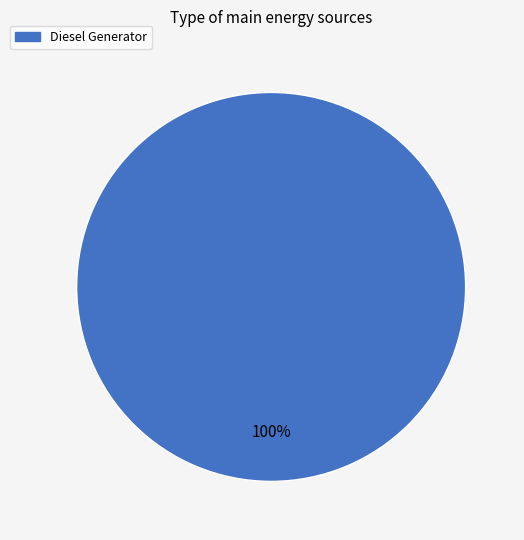

Is there a majority slice in this chart?

Yes